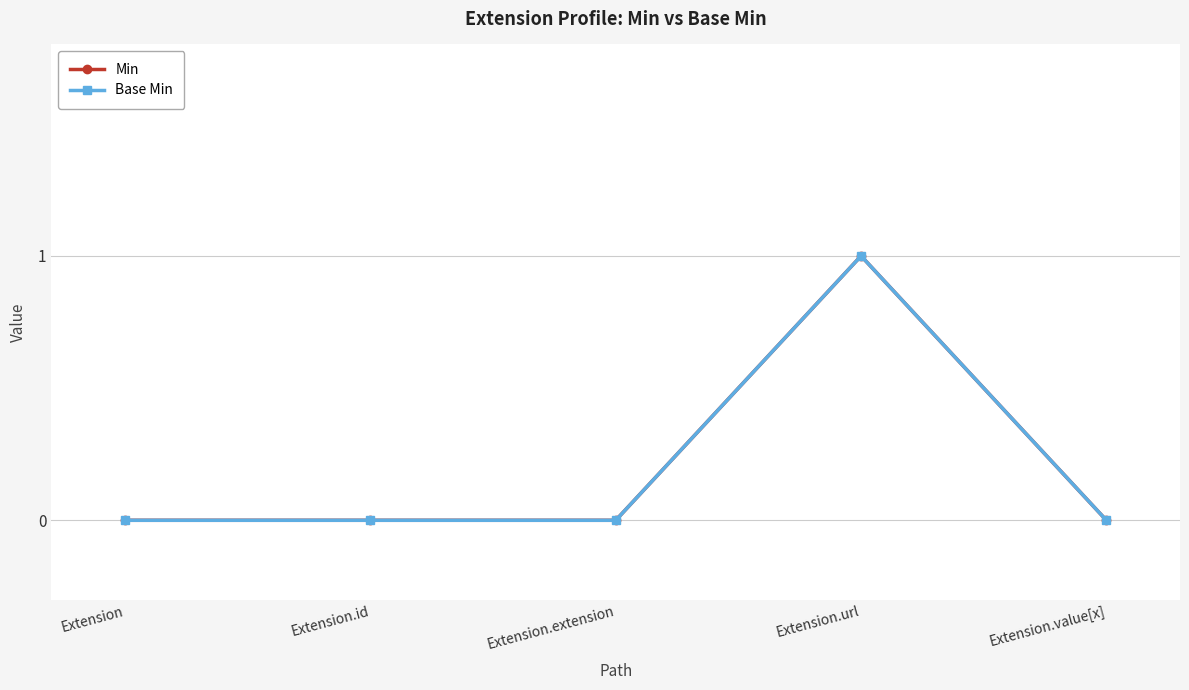

At which label does Base Min reach its minimum?

Extension